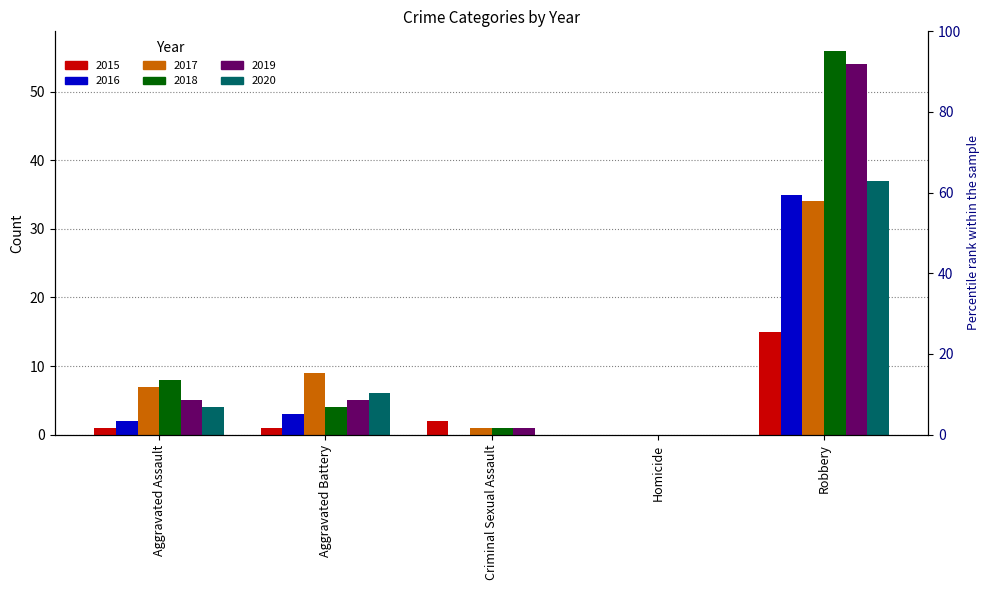

Which series has the widest spread of values?

2018